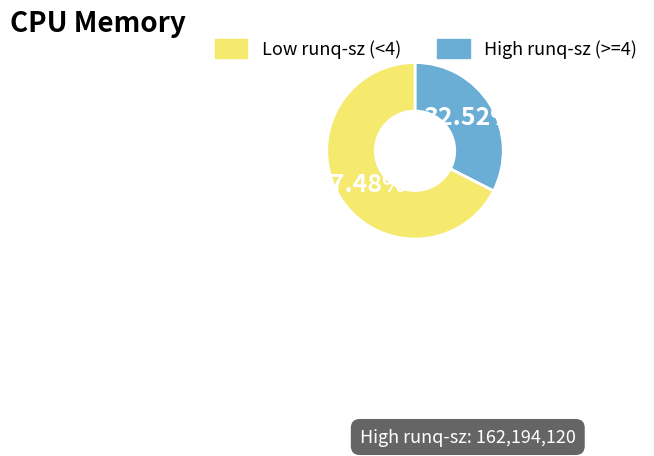

How many slices are in this pie chart?

2